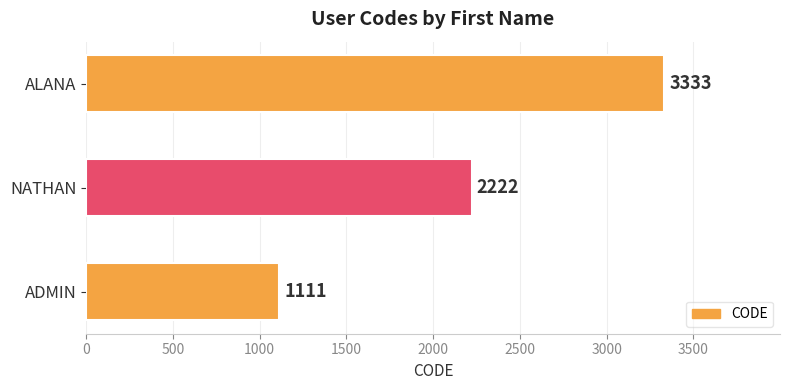

What is the maximum value shown in the chart?

3333